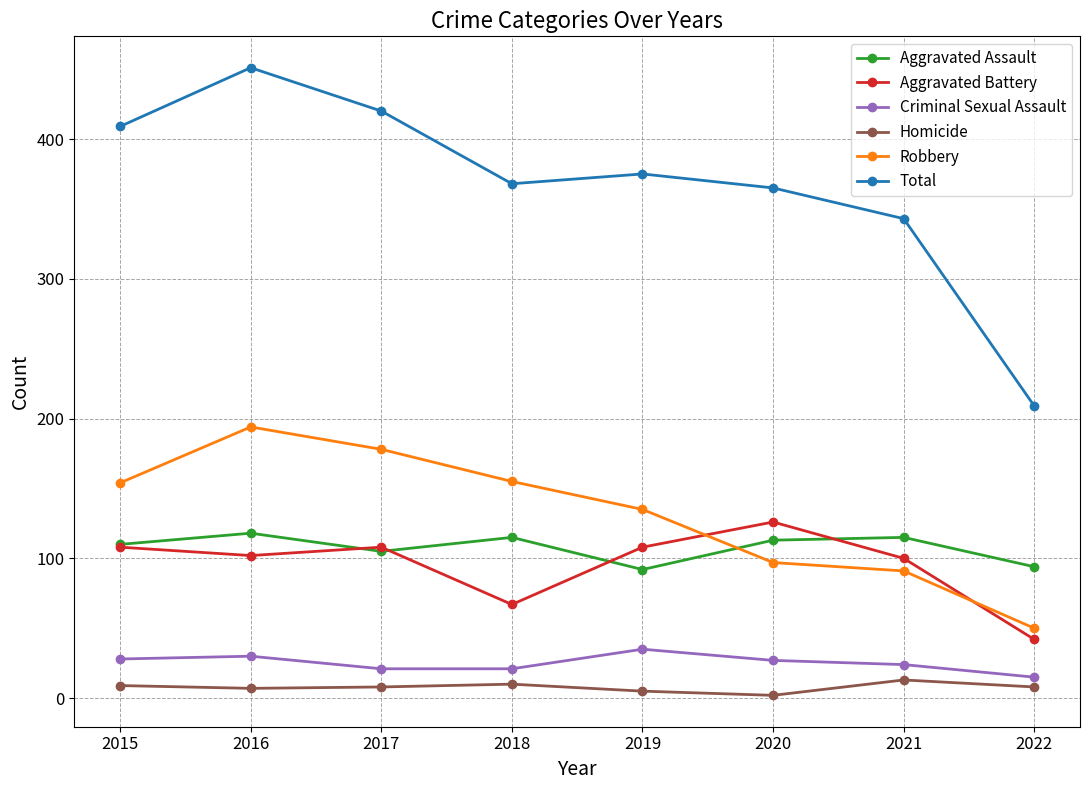

Is it true that Aggravated Battery equals 58 at 2021?

False